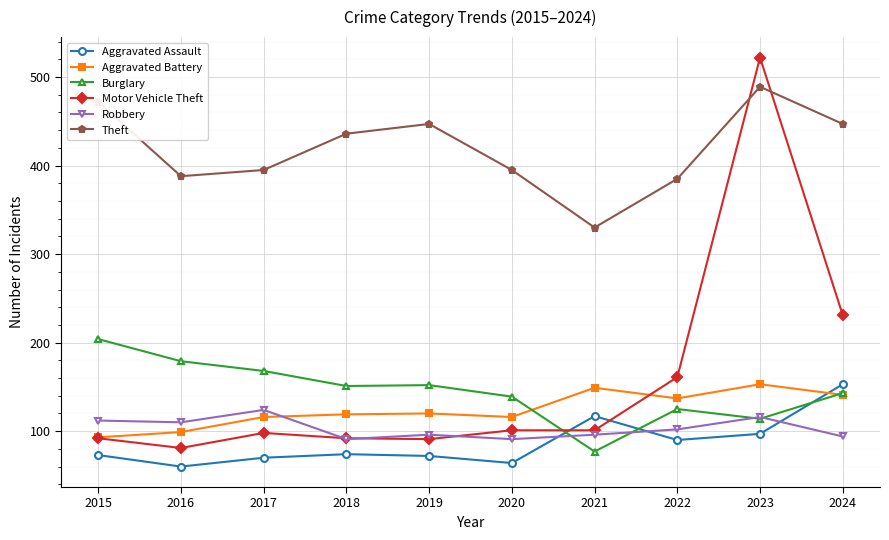

What is the sum of the Motor Vehicle Theft values at 2022 and 2015?

253